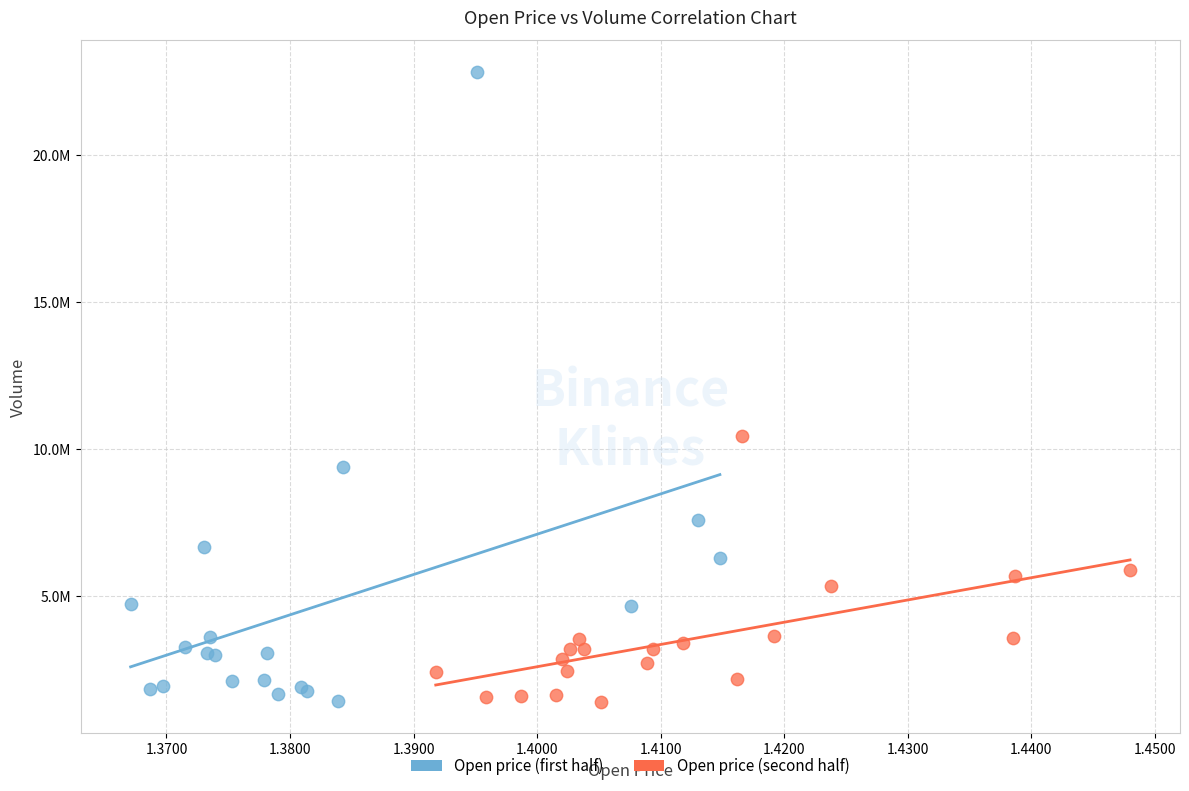

What are all the series names shown in the legend?

Open price (first half), Open price (second half)